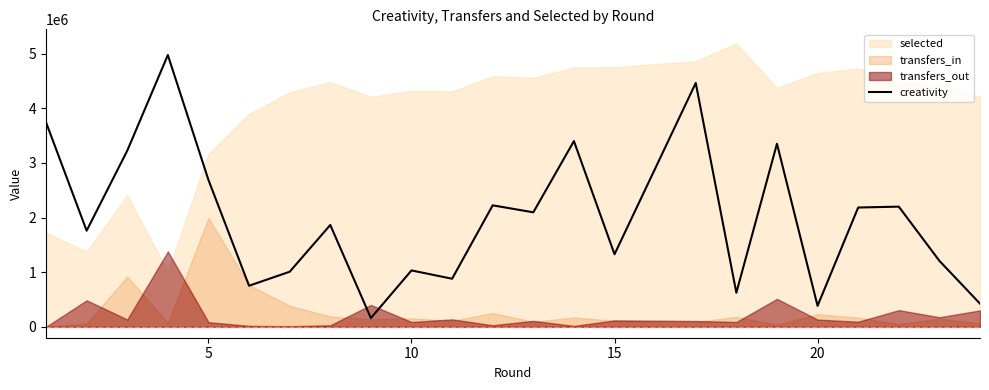

The value of creativity at 10 is 384958. True or false?

False